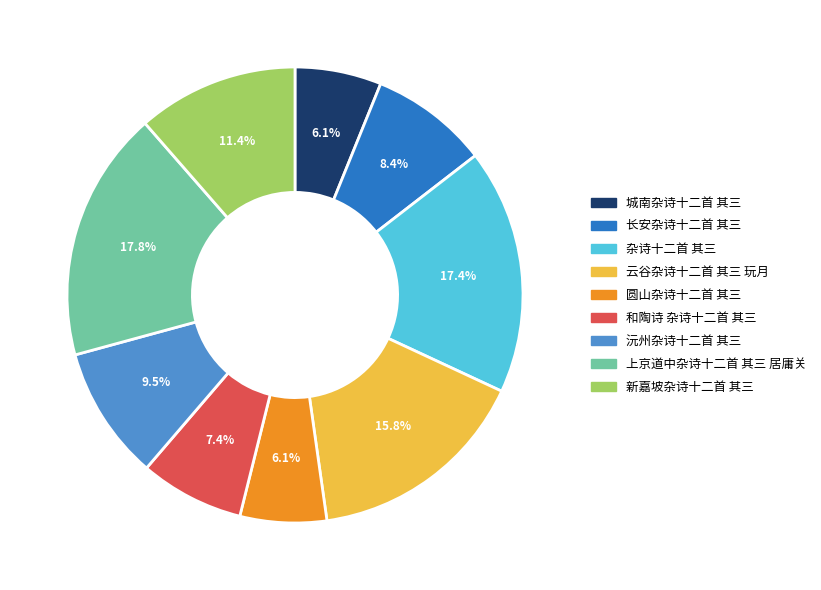

What percentage is NOT represented by 城南杂诗十二首 其三?

93.9%